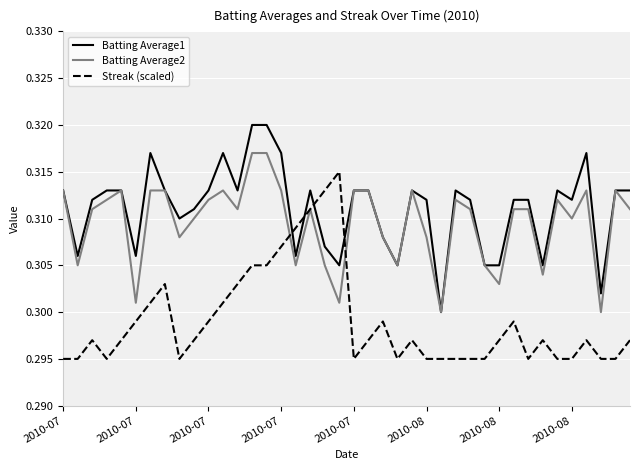

Rank the series by their maximum value, from highest to lowest.

Batting Average1, Batting Average2, Streak (scaled)